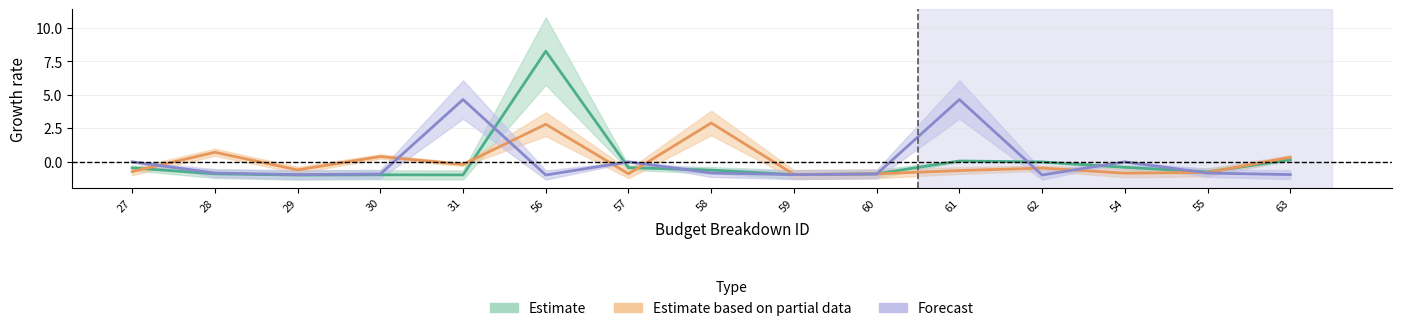

How many lines are shown in the chart?

3